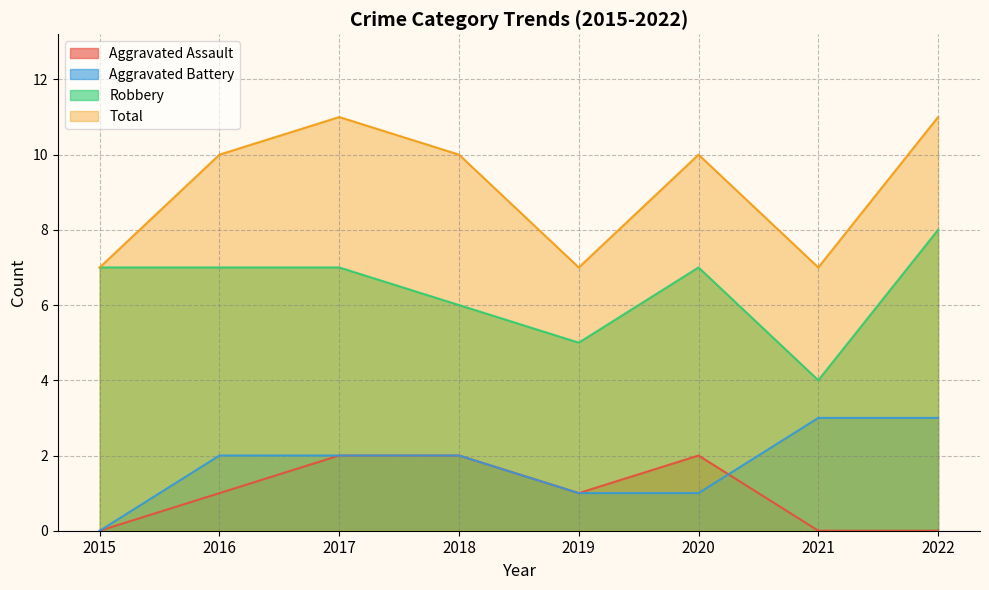

The Total series shows 5 at 2021. True or false?

False